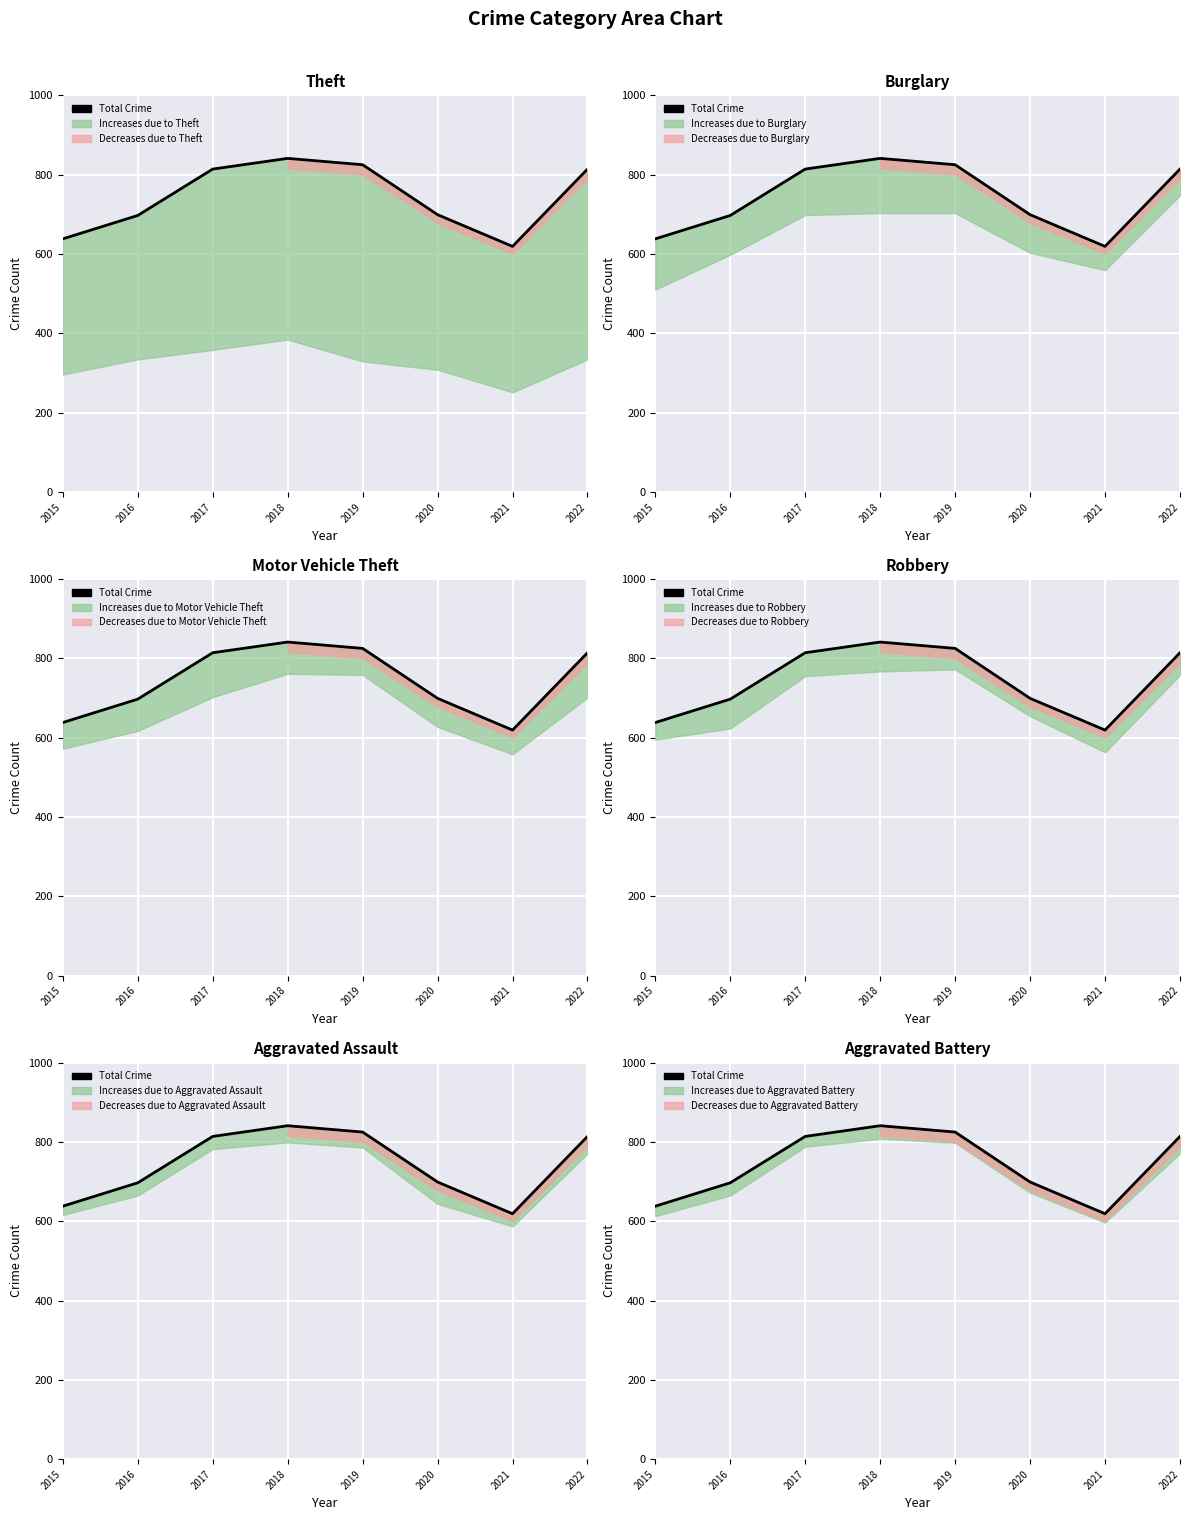

What is the value of the 8th point from the left?

814